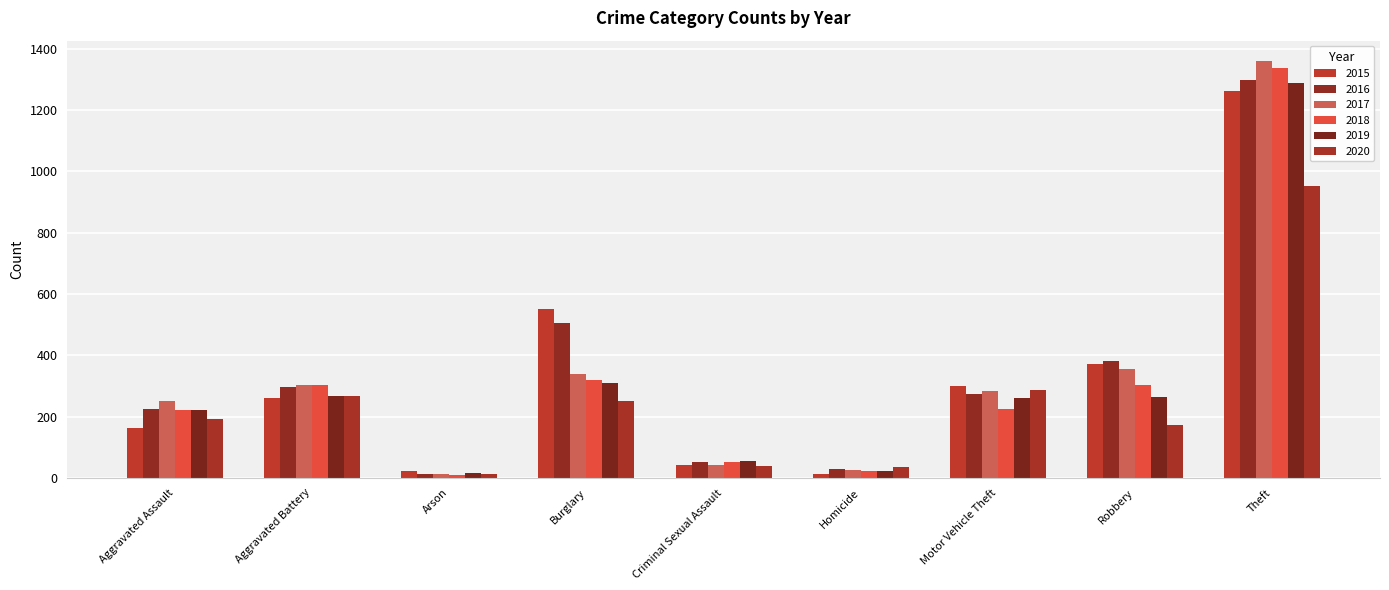

Which category has the highest value across all series?

Theft